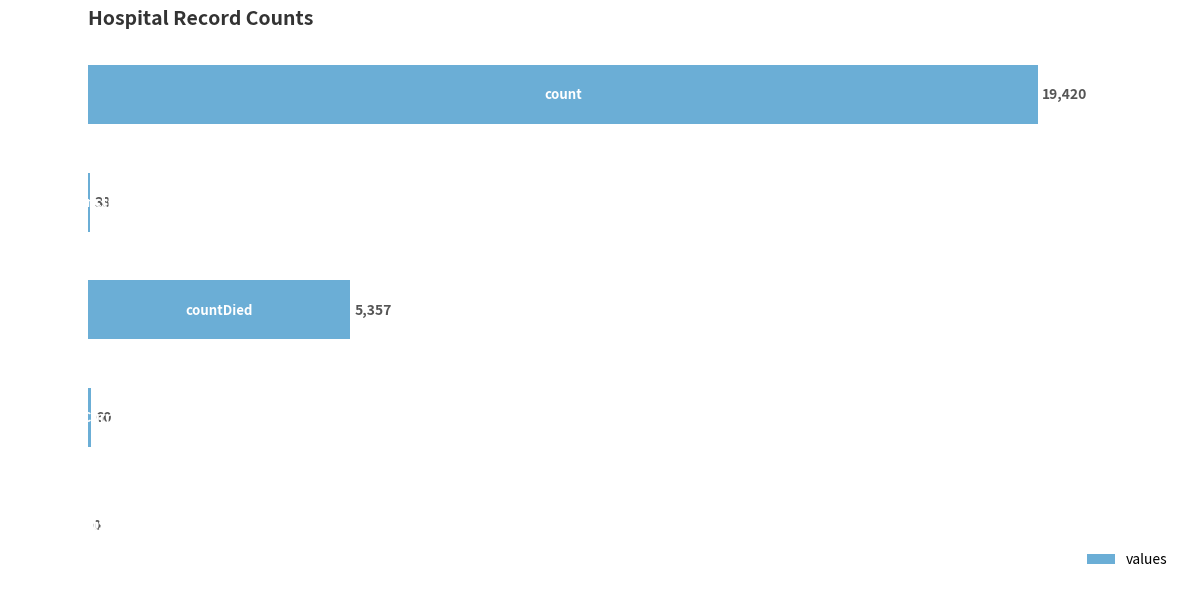

List the labels in order of value, smallest first.

4, 1, 3, 2, 0